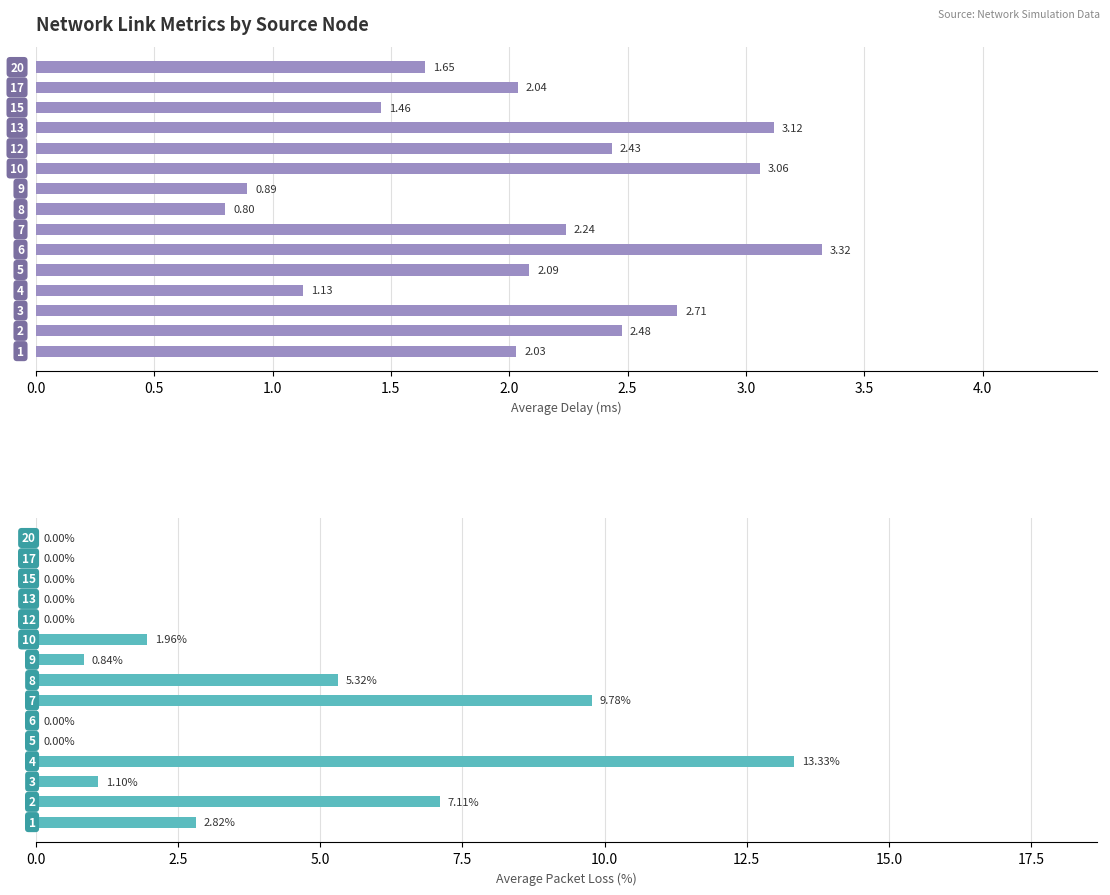

How many bars are there in total?

30